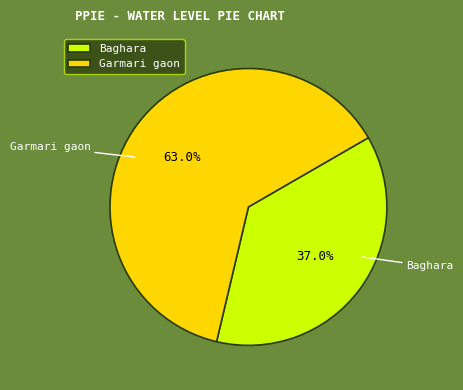

True or false: Baghara accounts for 48% of the total.

False